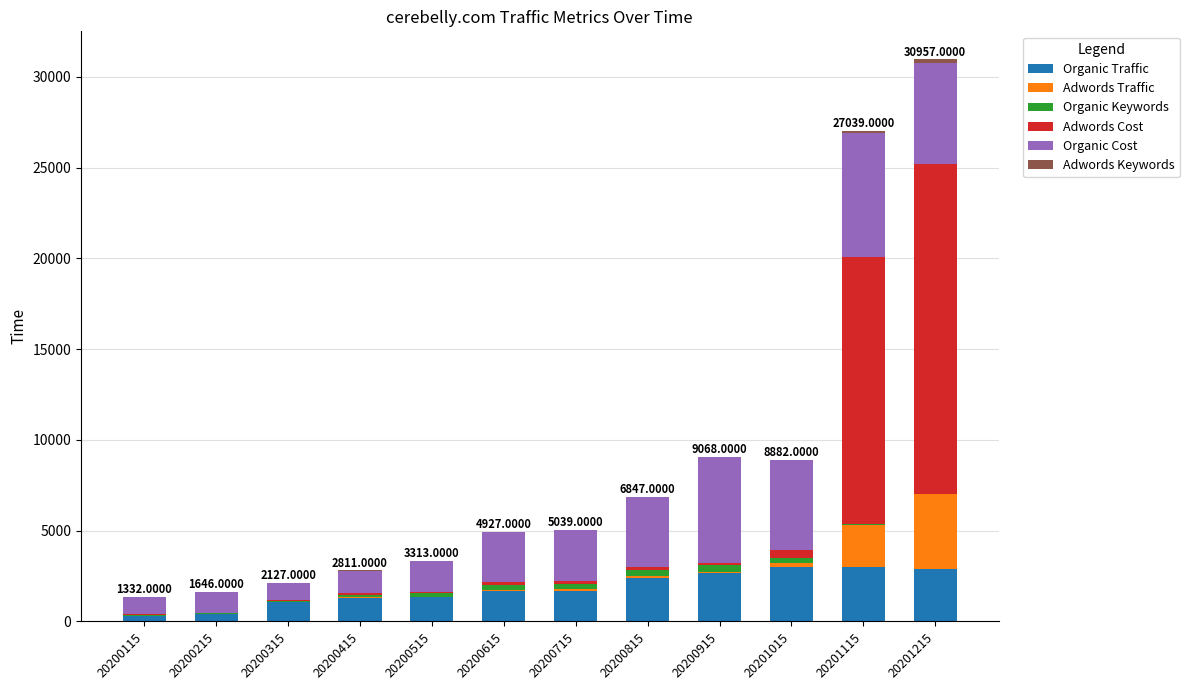

At which category is the sum across all series the highest?

20201215